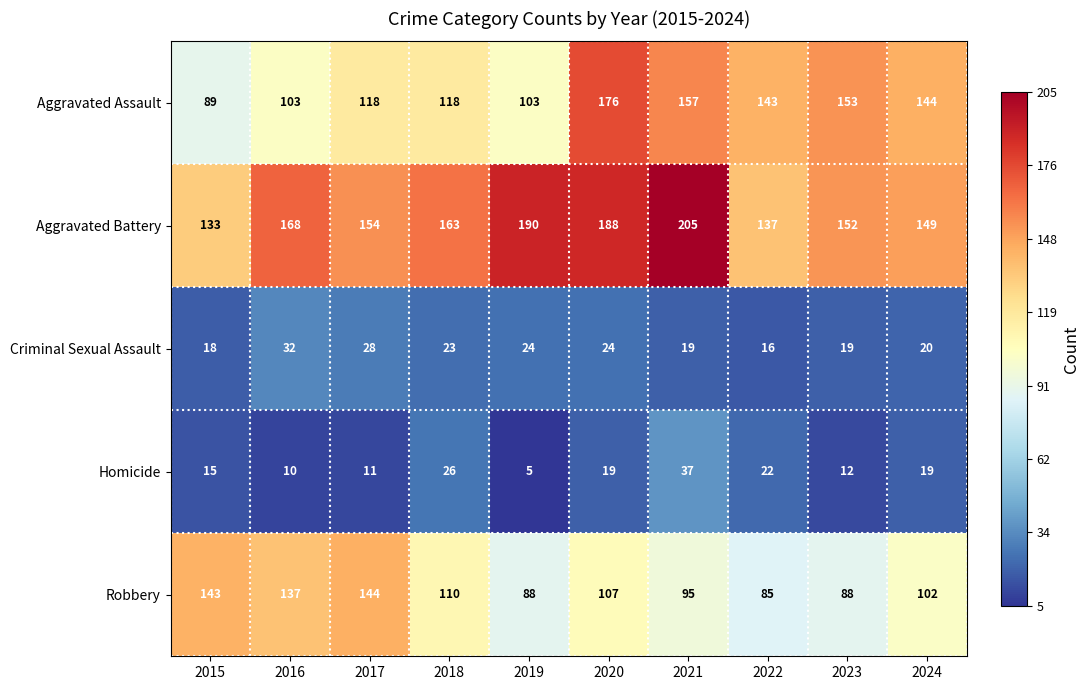

At which category is the sum across all series the highest?

2020